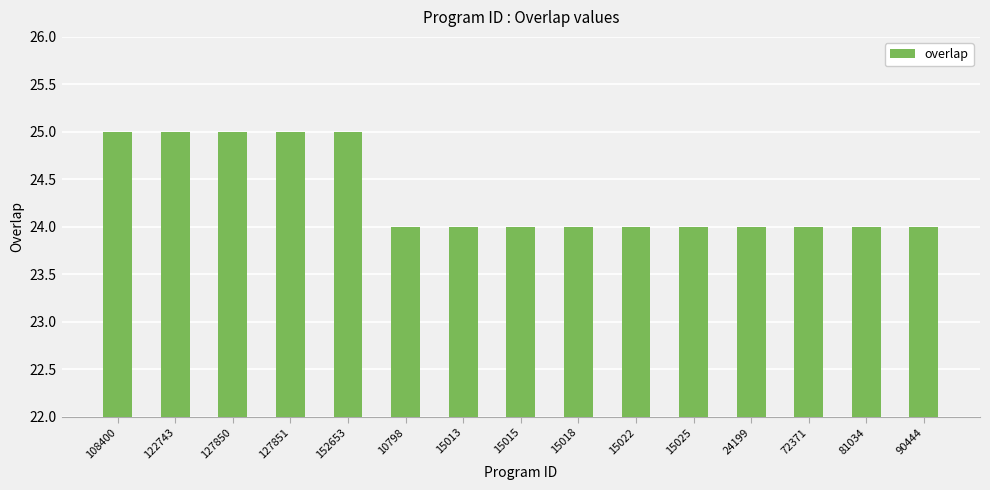

Read the value at 127850.

25